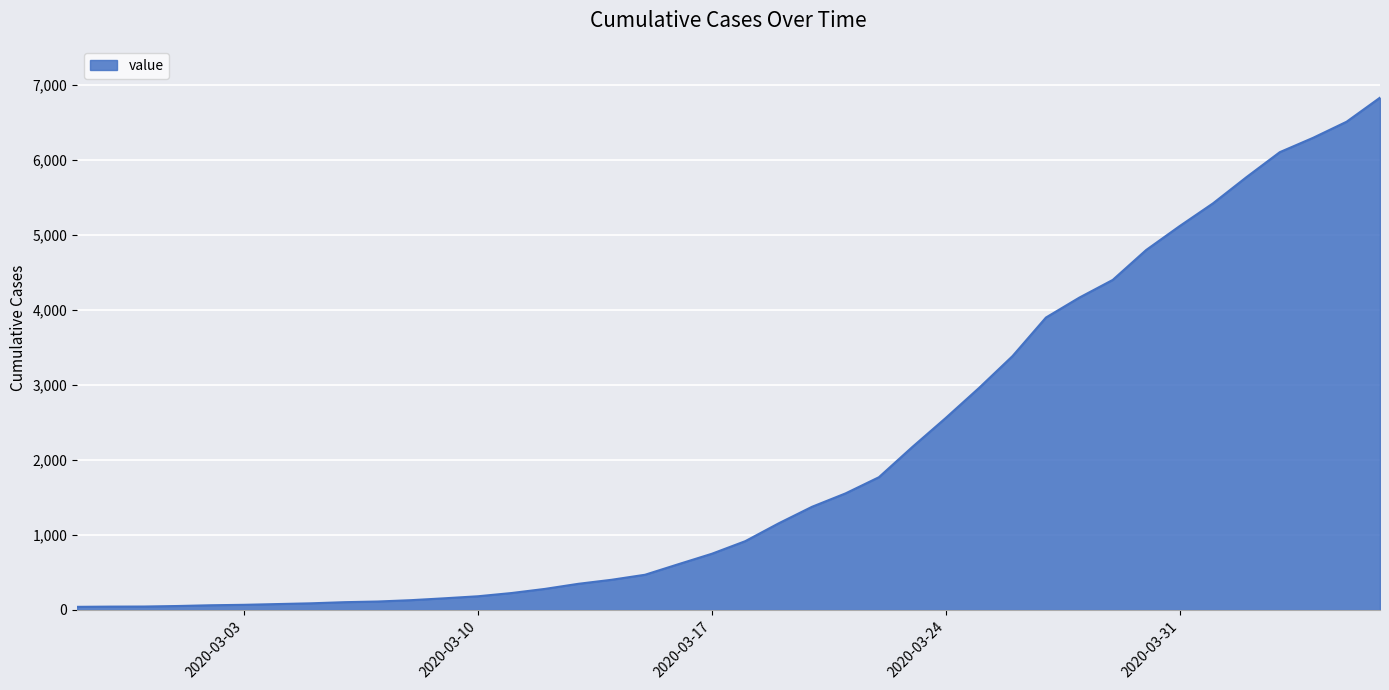

What is the maximum value shown in the chart?

6833